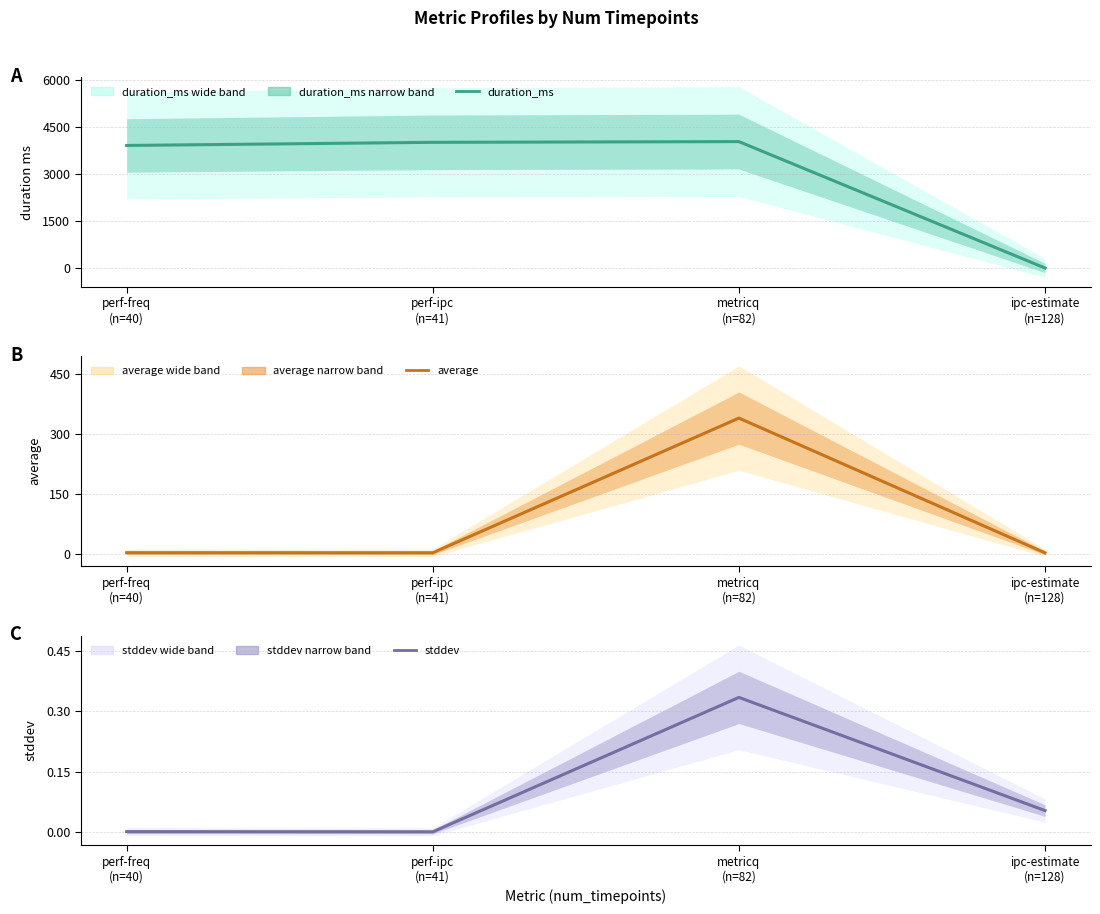

Reading left to right, extract all data points from this chart.

duration_ms: perf-freq
(n=40)=3902.0	perf-ipc
(n=41)=4002.0	metricq
(n=82)=4025.0	ipc-estimate
(n=128)=0.0
average: perf-freq
(n=40)=2.2	perf-ipc
(n=41)=2.0	metricq
(n=82)=338.7	ipc-estimate
(n=128)=1.7
stddev: perf-freq
(n=40)=0.0	perf-ipc
(n=41)=0.0	metricq
(n=82)=0.3	ipc-estimate
(n=128)=0.1